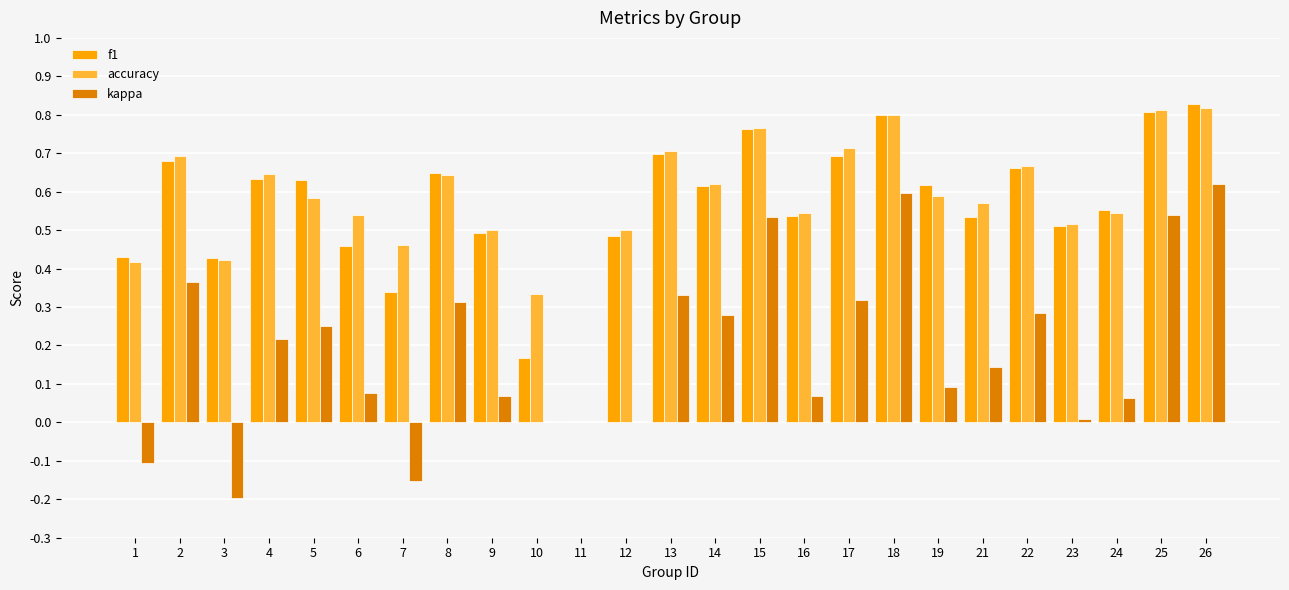

Between 3 and 25, which series saw the biggest shift?

kappa